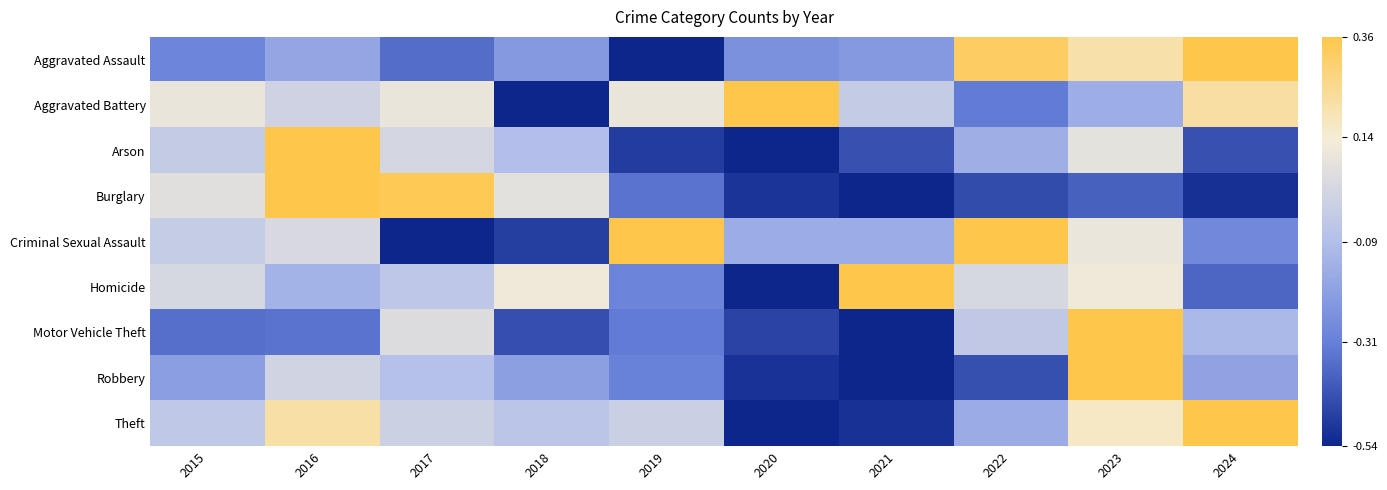

Reading left to right, list all the values displayed in this chart.

Aggravated Assault: 2015=-0.3	2016=-0.2	2017=-0.4	2018=-0.2	2019=-0.5	2020=-0.2	2021=-0.2	2022=0.3	2023=0.2	2024=0.4
Aggravated Battery: 2015=0.1	2016=0.0	2017=0.1	2018=-0.5	2019=0.1	2020=0.4	2021=-0.0	2022=-0.3	2023=-0.2	2024=0.2
Arson: 2015=-0.0	2016=0.4	2017=0.0	2018=-0.1	2019=-0.5	2020=-0.5	2021=-0.4	2022=-0.1	2023=0.1	2024=-0.4
Burglary: 2015=0.1	2016=0.4	2017=0.3	2018=0.1	2019=-0.3	2020=-0.5	2021=-0.5	2022=-0.4	2023=-0.4	2024=-0.5
Criminal Sexual Assault: 2015=-0.0	2016=0.0	2017=-0.5	2018=-0.5	2019=0.4	2020=-0.2	2021=-0.2	2022=0.4	2023=0.1	2024=-0.3
Homicide: 2015=0.0	2016=-0.1	2017=-0.0	2018=0.1	2019=-0.3	2020=-0.5	2021=0.4	2022=0.0	2023=0.1	2024=-0.4
Motor Vehicle Theft: 2015=-0.4	2016=-0.3	2017=0.1	2018=-0.4	2019=-0.3	2020=-0.5	2021=-0.5	2022=-0.0	2023=0.4	2024=-0.1
Robbery: 2015=-0.2	2016=0.0	2017=-0.1	2018=-0.2	2019=-0.3	2020=-0.5	2021=-0.5	2022=-0.4	2023=0.4	2024=-0.2
Theft: 2015=-0.0	2016=0.2	2017=-0.0	2018=-0.1	2019=-0.0	2020=-0.5	2021=-0.5	2022=-0.2	2023=0.2	2024=0.4